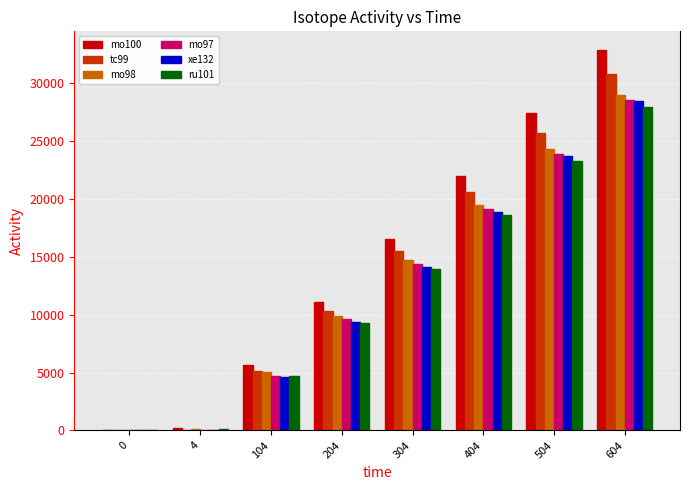

At which label does mo98 reach its peak?

604